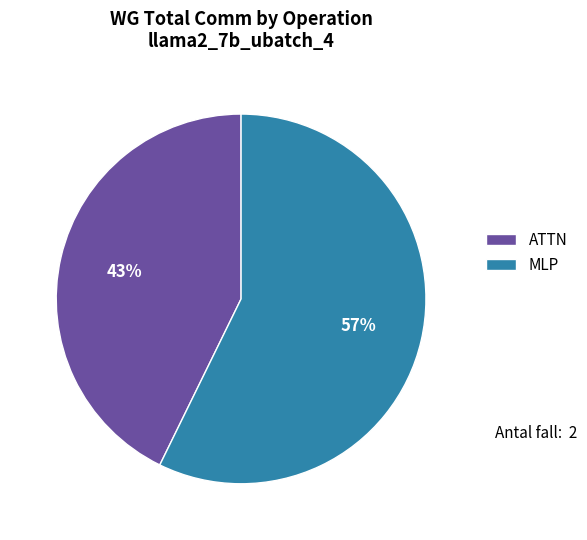

The ATTN slice represents 56% of the pie. True or false?

False